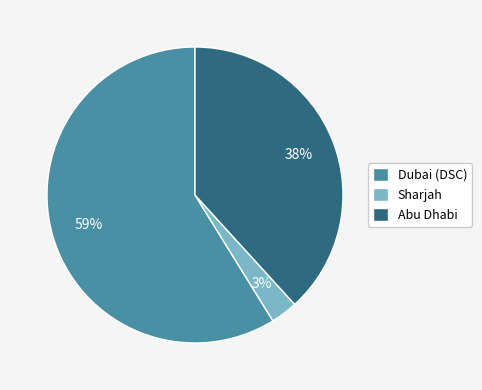

The Abu Dhabi slice represents 24% of the pie. True or false?

False